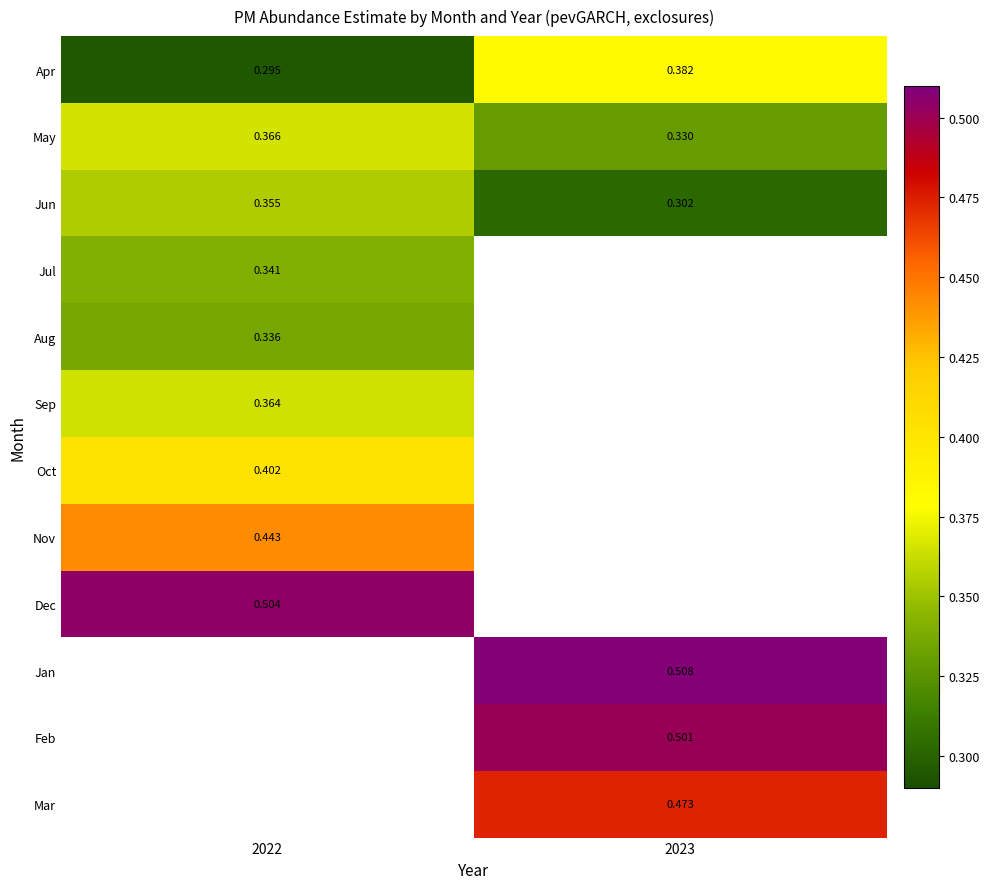

Is it true that Jul equals 0.2 at 2022?

False